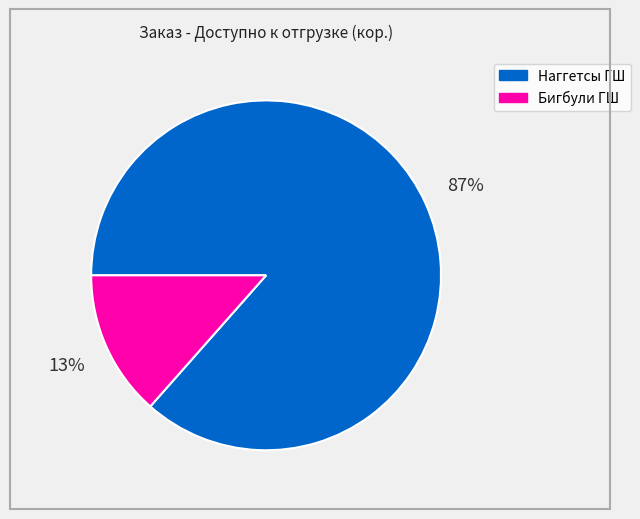

How many slices are in this pie chart?

2